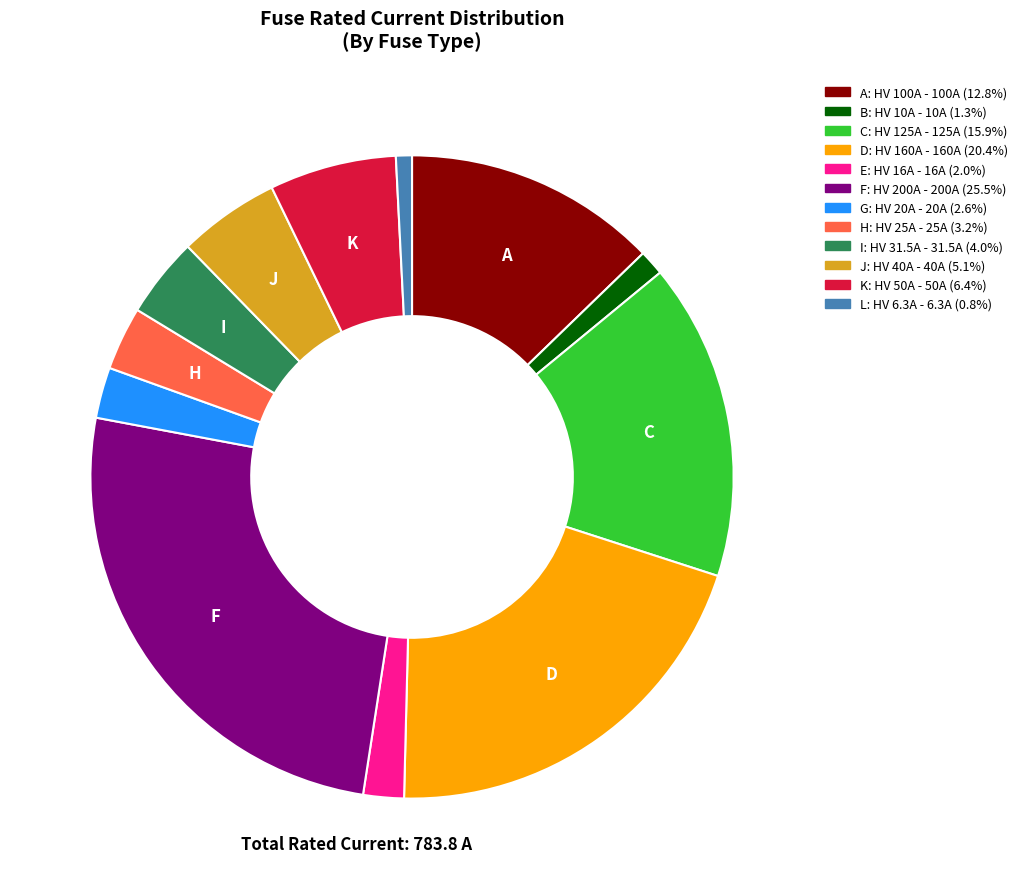

Do G: HV 20A - 20A (2.6%) and J: HV 40A - 40A (5.1%) together represent more than half of the pie?

No